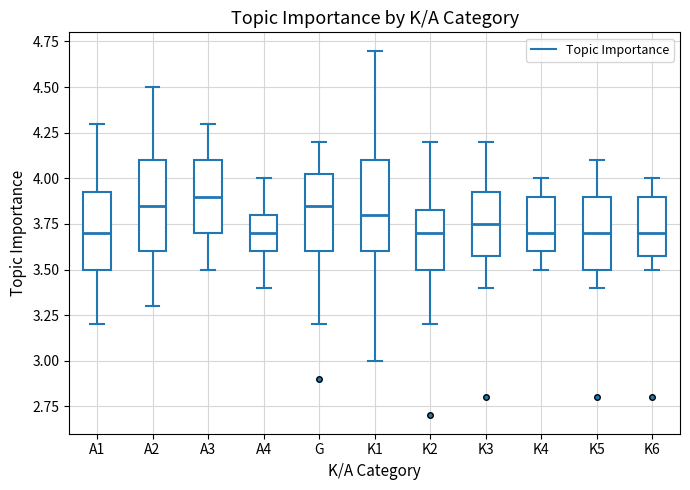

Where does the upper whisker of the box for K4 end on the y-axis? The values are not printed on the chart, so give them approximately, as read against the axis.

4.00